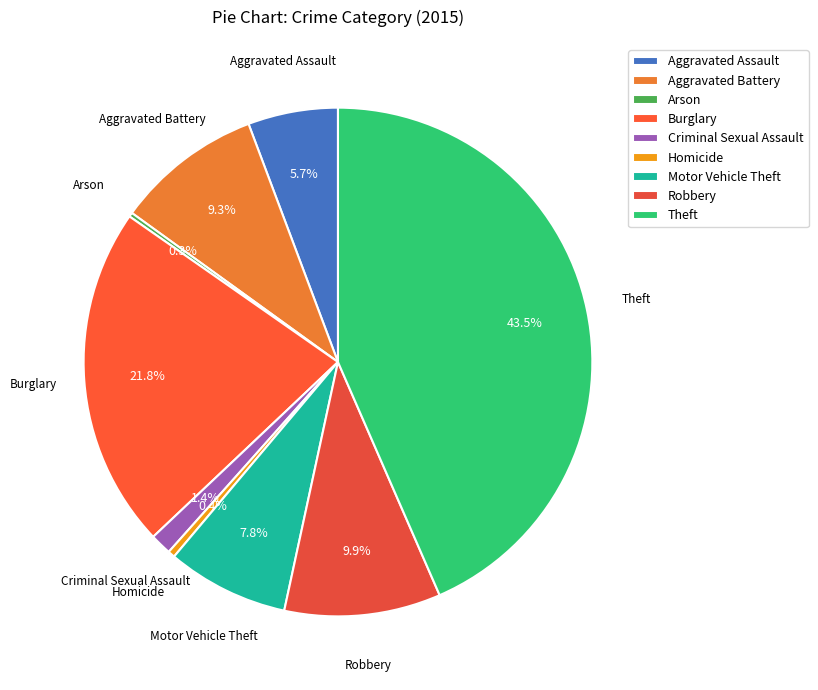

Does Robbery account for over 50% of the chart?

No